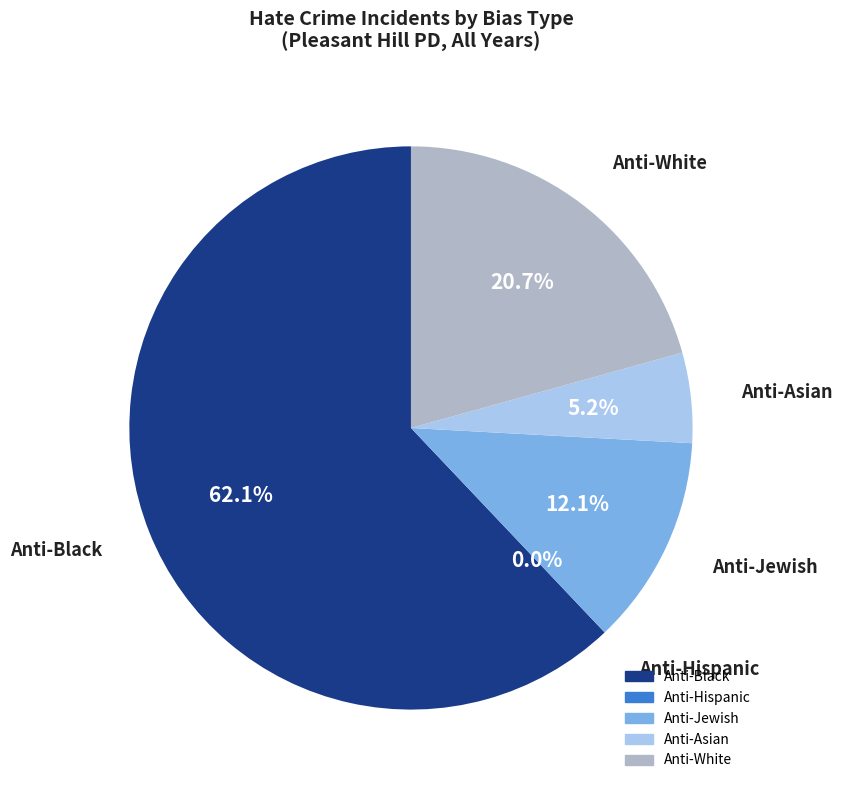

Does 2004 account for over 50% of the chart?

No